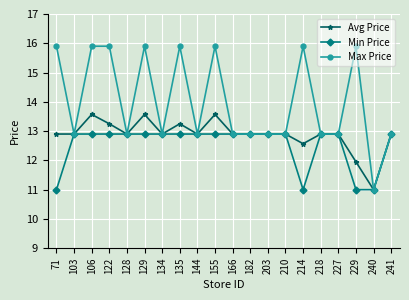

What is the approximate value of Avg Price at 106?

13.6